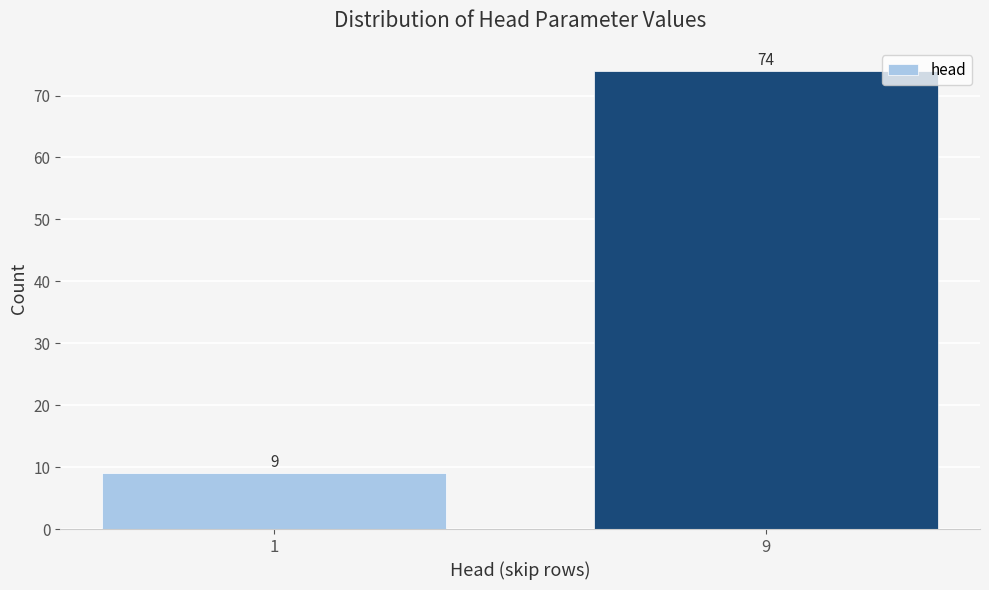

Reading left to right, extract all data points from this chart.

1=9	9=74